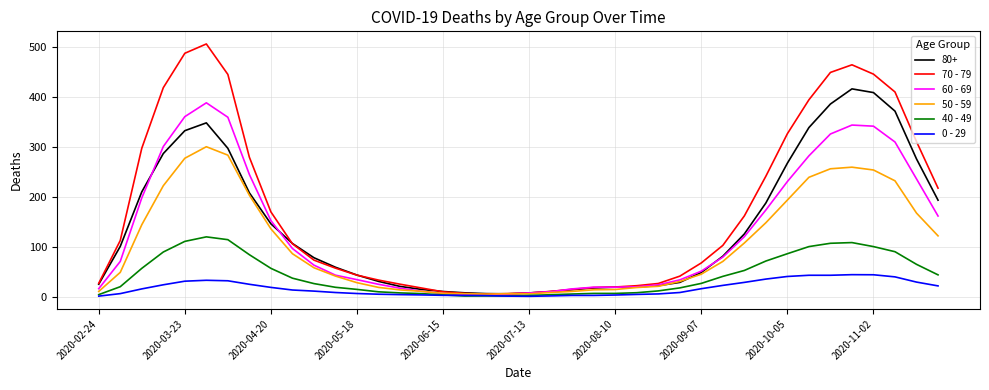

What are all the series names shown in the legend?

80+, 70 - 79, 60 - 69, 50 - 59, 40 - 49, 0 - 29